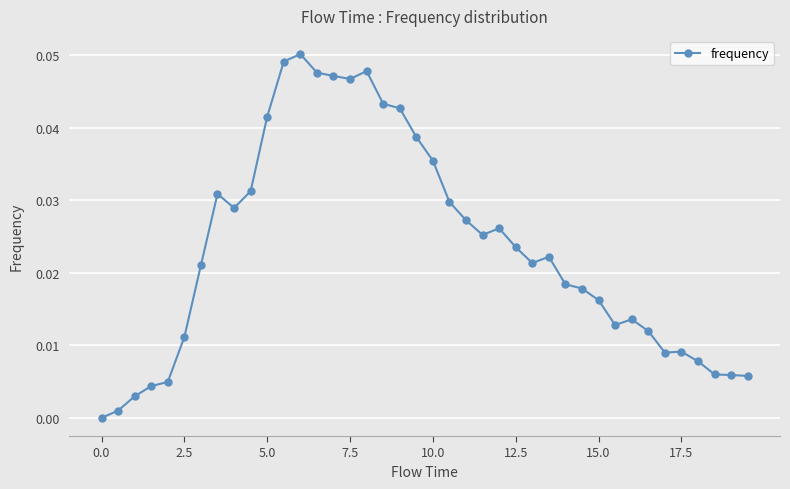

What is the sum of all values?

0.9